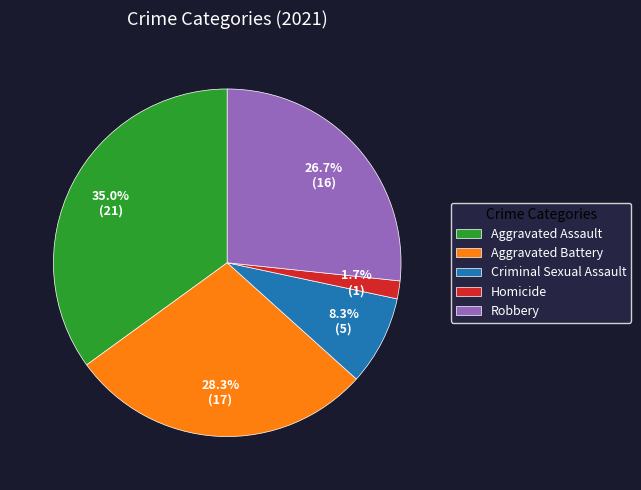

Is it true that Robbery is 17% of the pie?

False